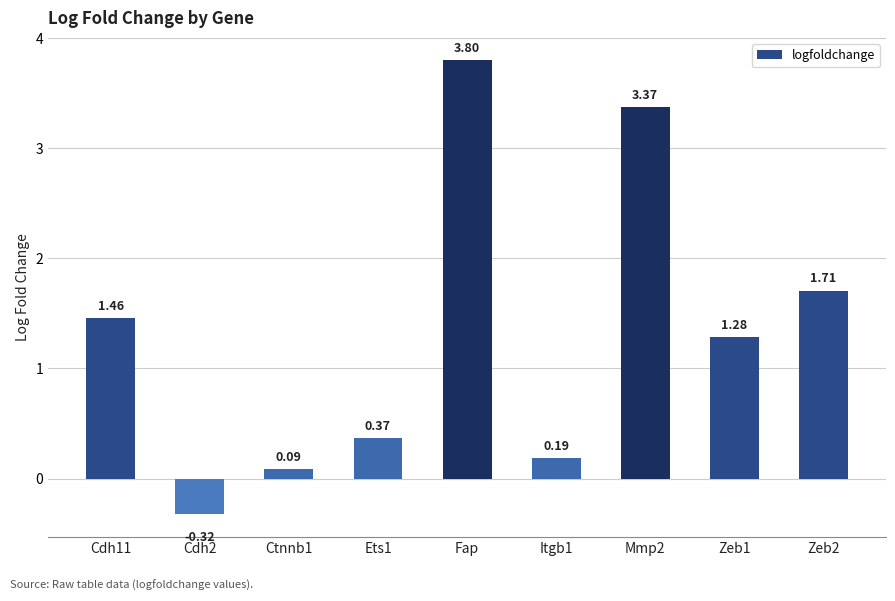

Which category has the highest value across all series?

Fap